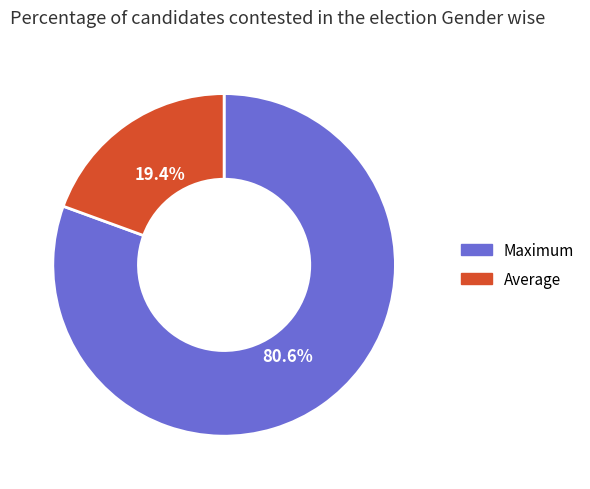

Is there a majority slice in this chart?

Yes